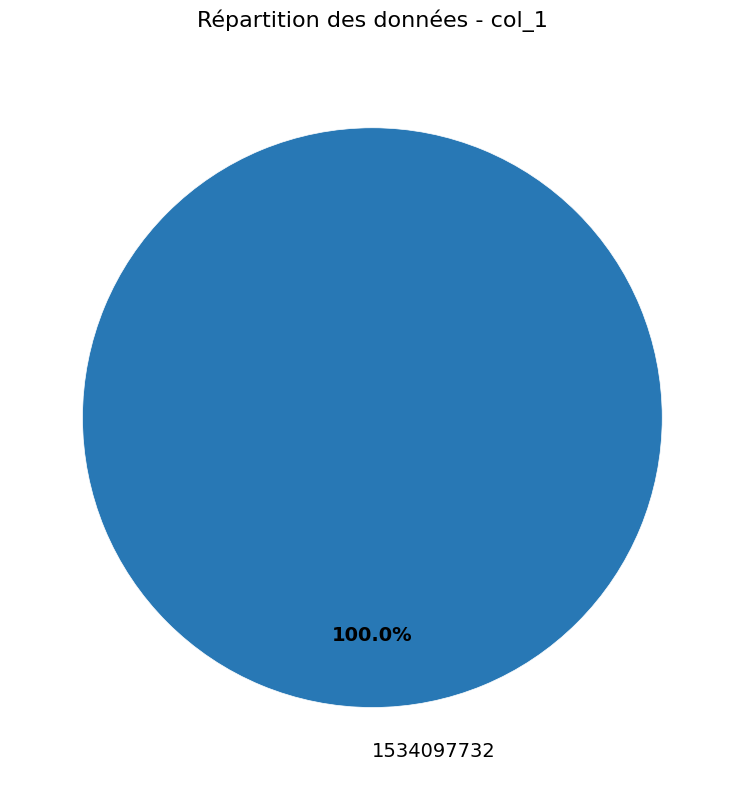

Which slice represents more than half of the pie?

1534097732